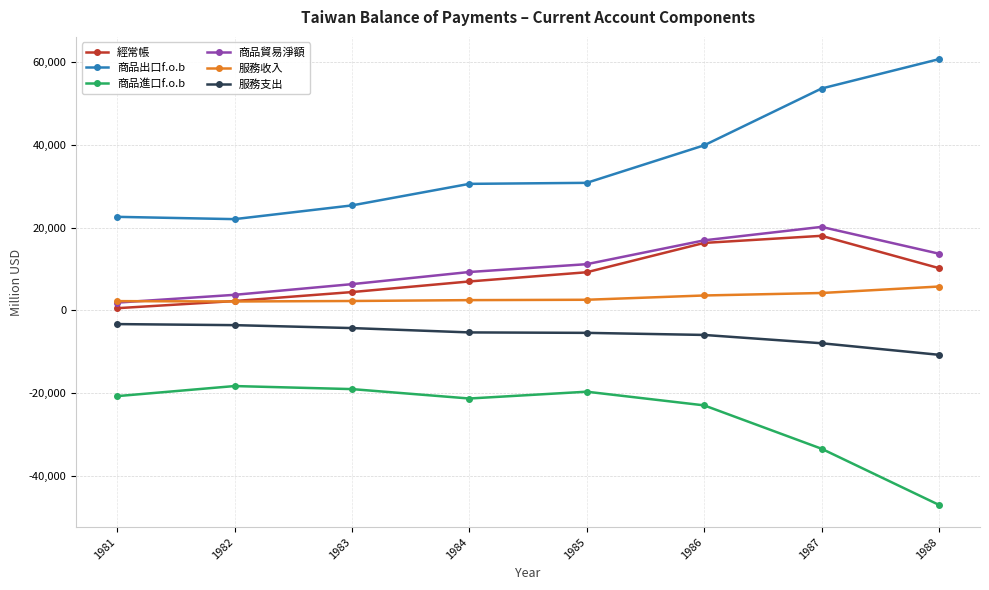

What is the maximum value shown in the chart?

60664